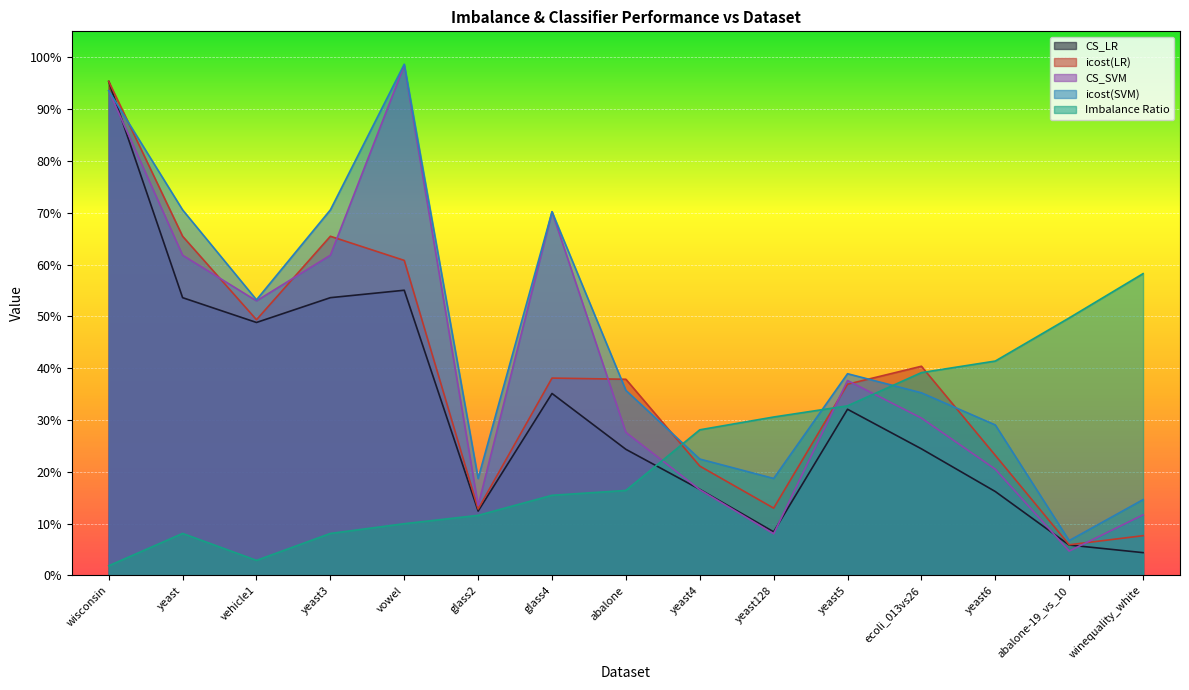

Which category has the lowest value in the icost(SVM) series?

abalone-19_vs_10